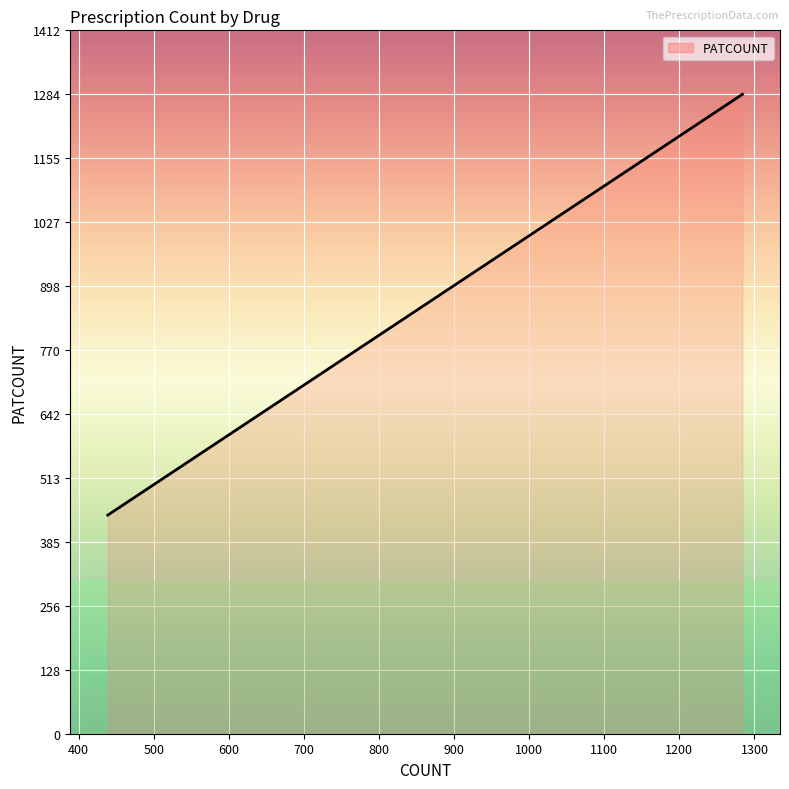

What is the smallest value displayed?

439